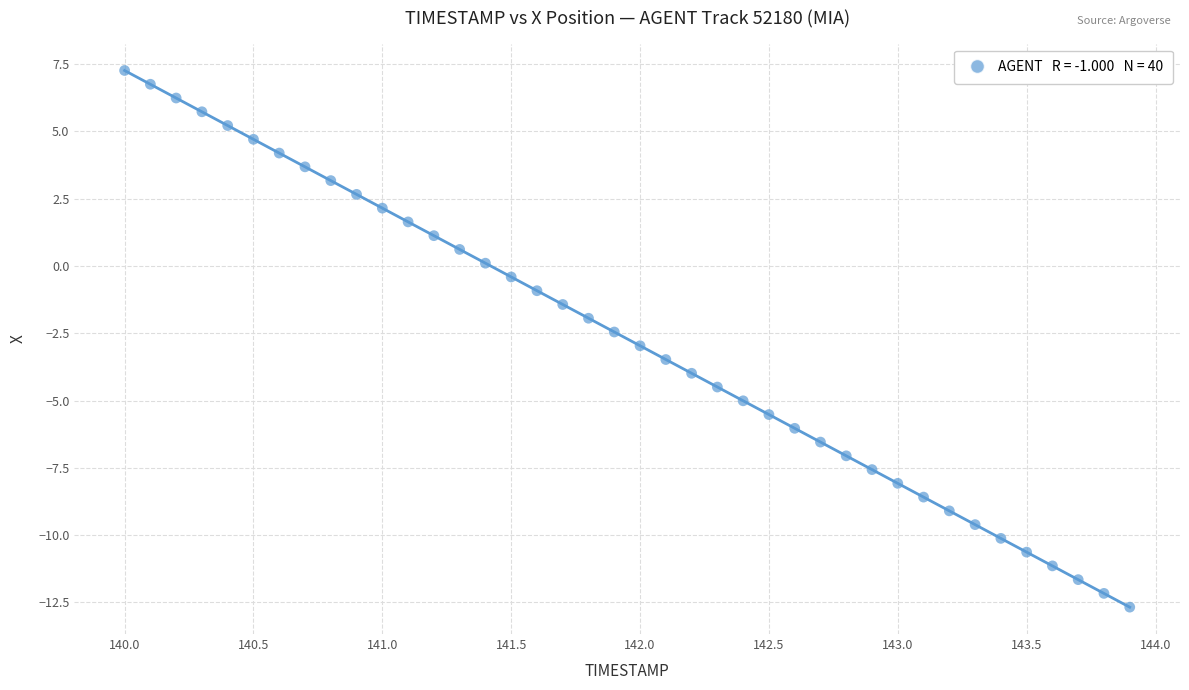

What is the range of X values (max minus min)?

3.9